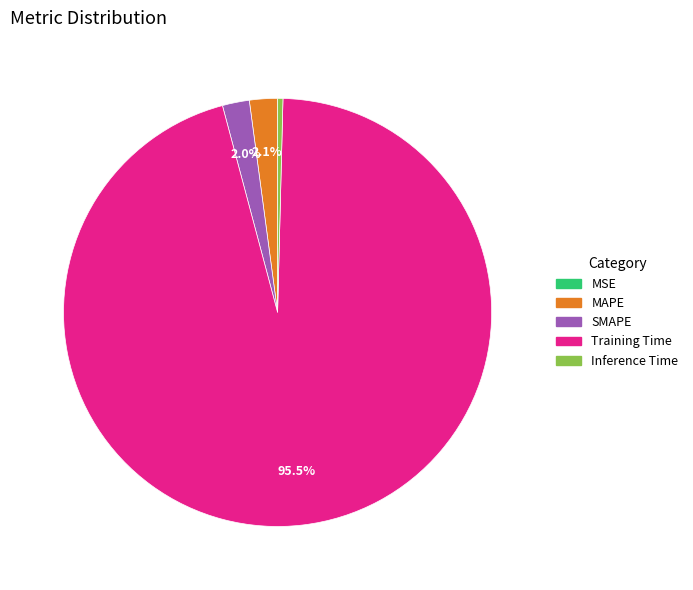

Which category has the biggest portion of the pie?

Training Time